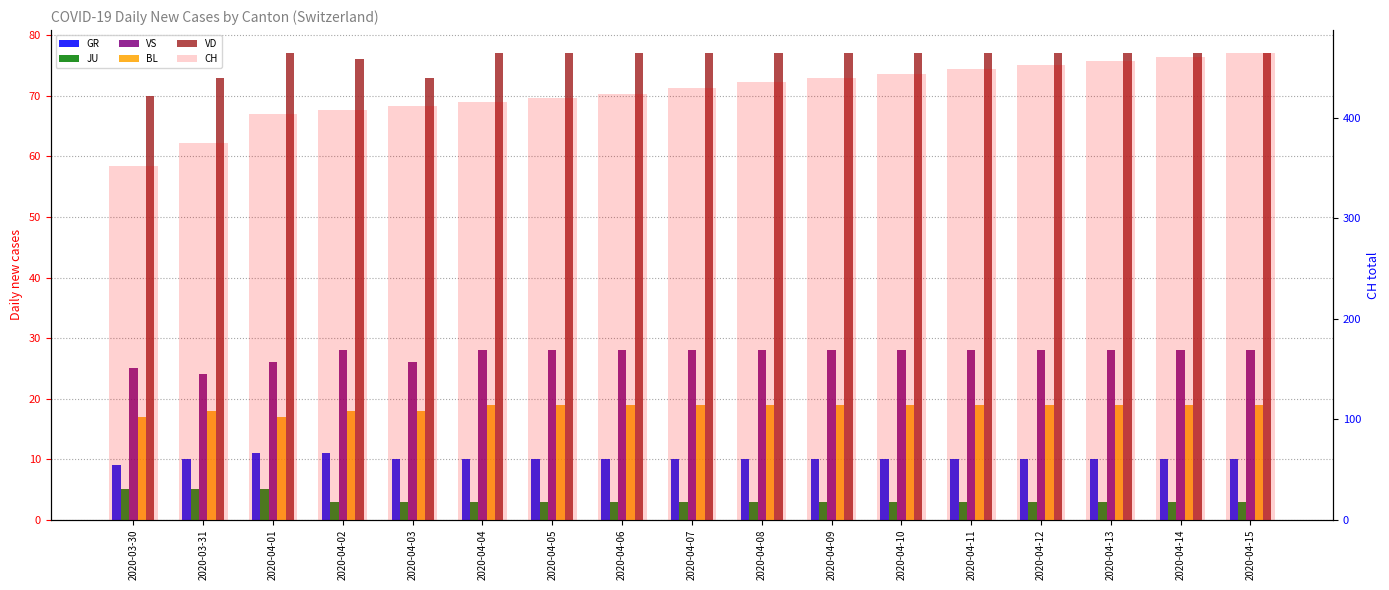

How many categories are shown in the chart?

17